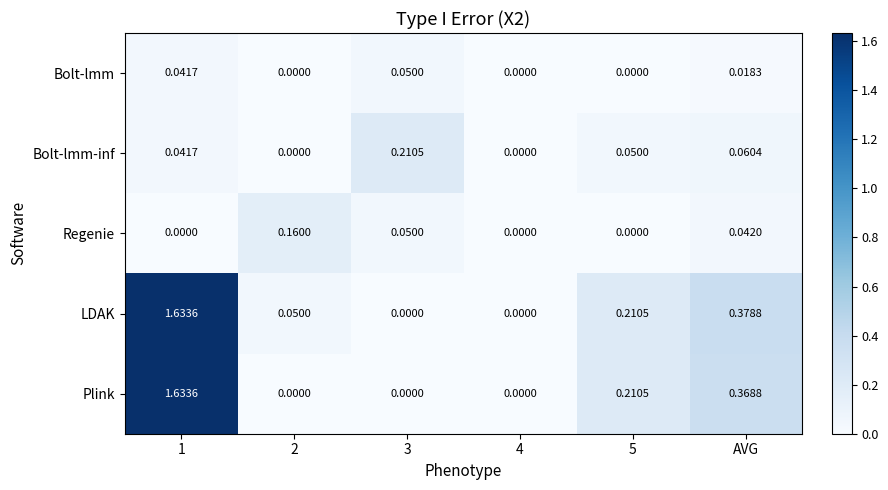

Is the value of Bolt-lmm-inf at 4 greater than the value of Bolt-lmm at 1?

No